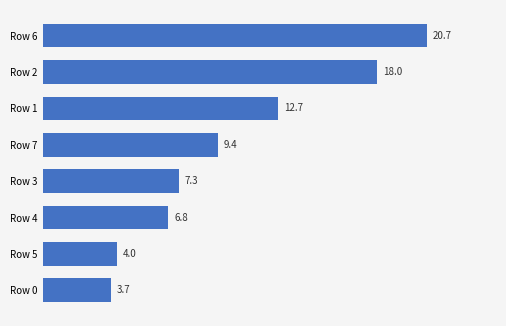

Between Row 5 and Row 6, which is larger?

Row 6